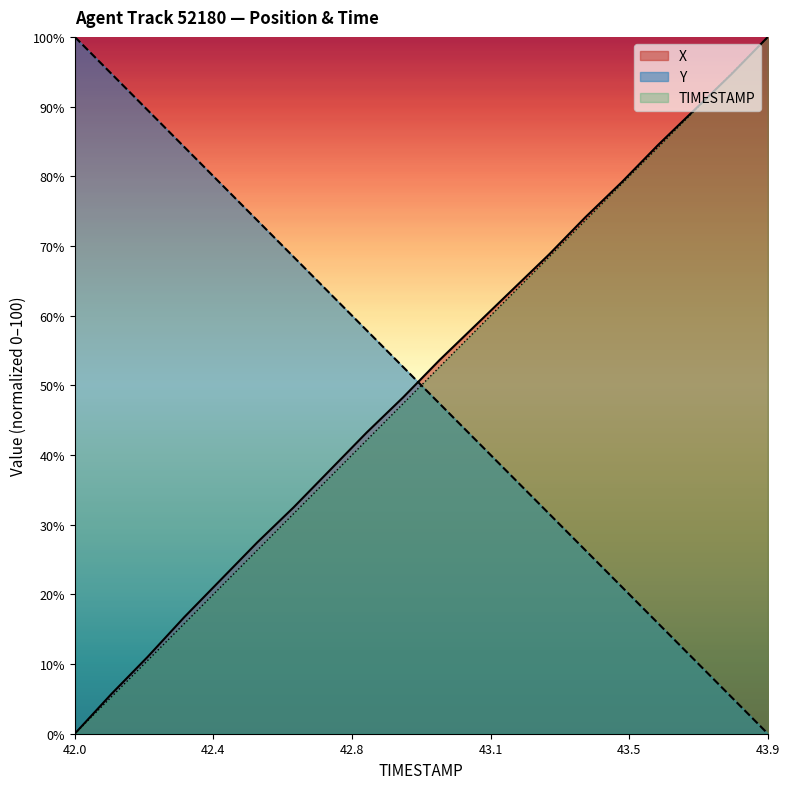

At which label does Y reach its minimum?

43.9